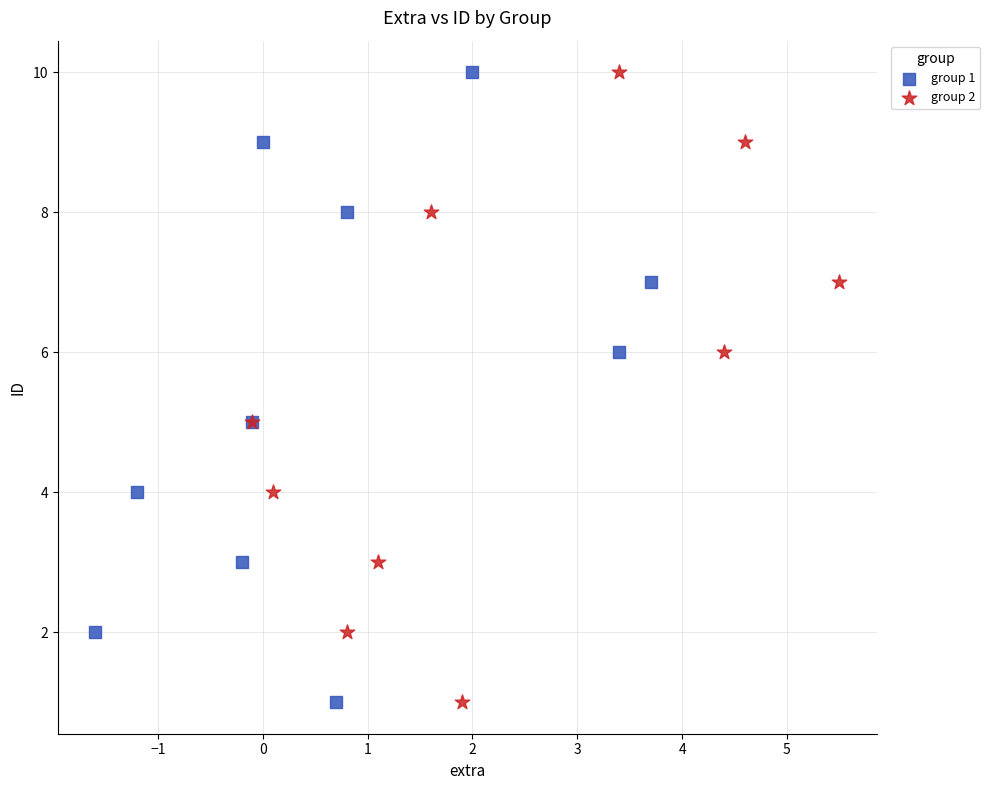

What are all the series names shown in the legend?

group 1, group 2